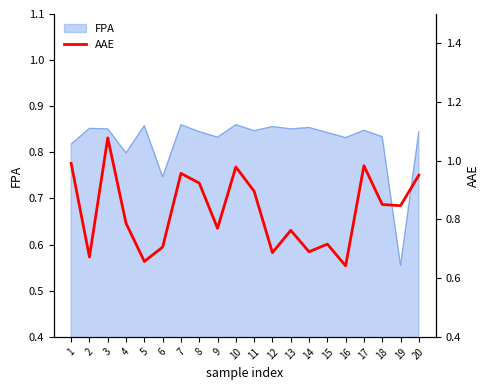

What is the minimum value shown in the chart?

0.6